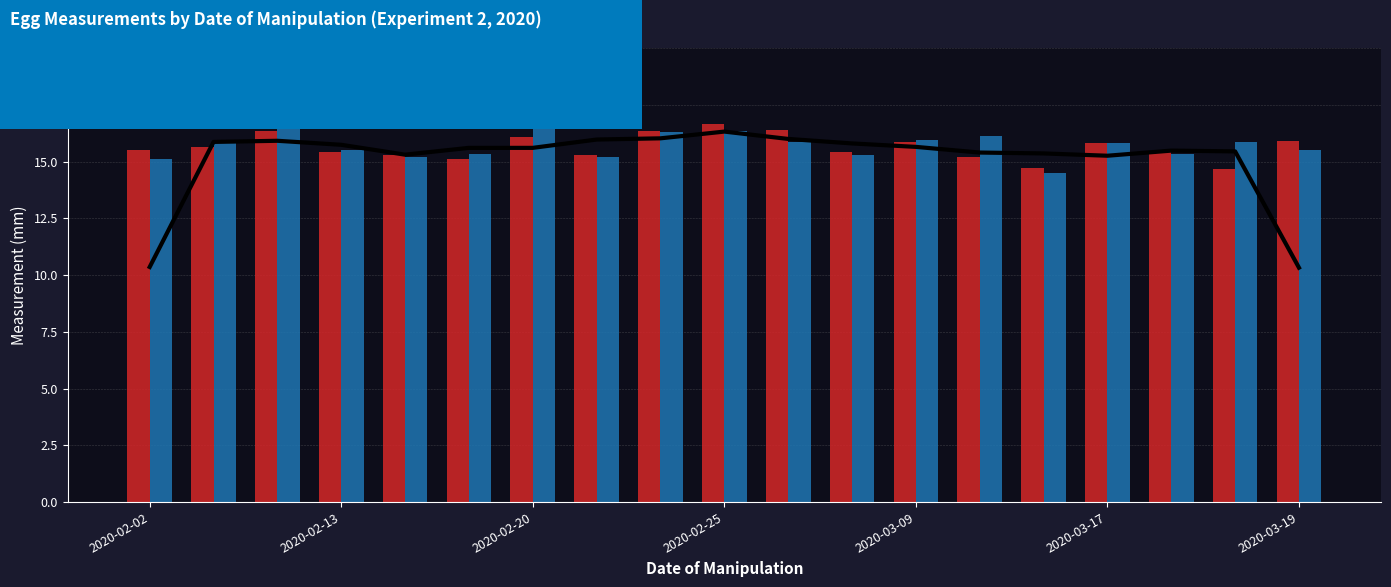

What is the lowest value of the C1_length series?

14.7